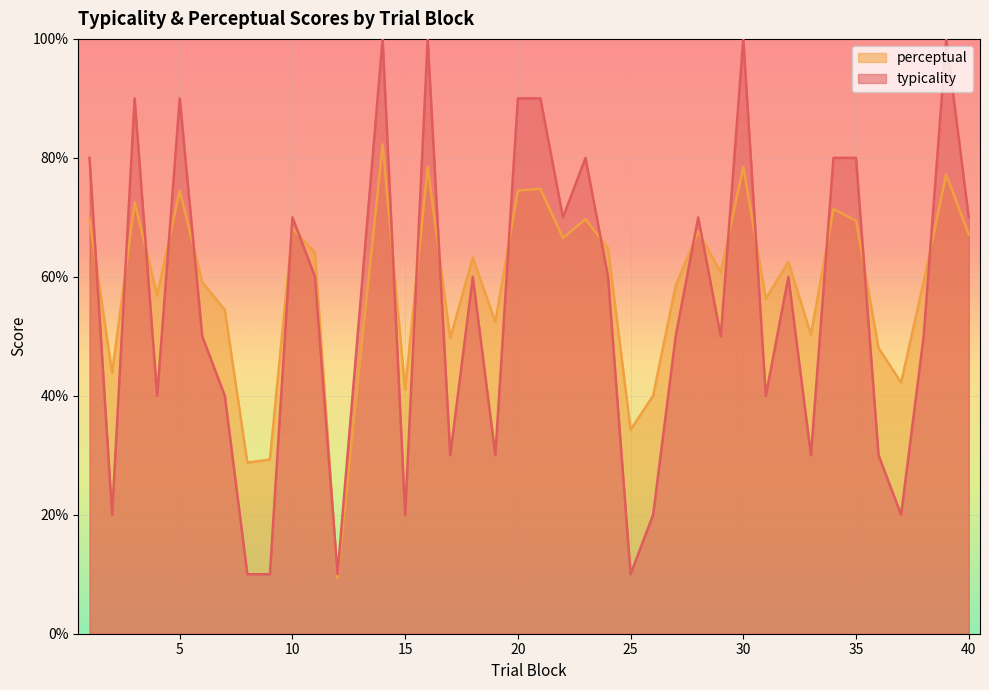

Reading left to right, extract all data points from this chart.

typicality: 80.0	20.0	90.0	40.0	90.0	50.0	40.0	10.0	10.0	70.0	60.0	10.0	100.0	20.0	100.0	30.0	60.0	30.0	90.0	90.0	70.0	80.0	60.0	10.0	20.0	50.0	70.0	50.0	100.0	40.0	60.0	30.0	80.0	80.0	30.0	20.0	50.0	100.0	70.0
perceptual: 69.8	43.8	72.5	56.9	74.5	59.1	54.4	28.8	29.3	68.2	64.0	9.4	82.3	41.1	78.5	49.7	63.2	52.4	74.5	74.8	66.5	69.7	64.8	34.3	40.0	58.5	67.6	60.7	78.5	56.3	62.5	50.3	71.4	69.4	48.0	42.2	59.1	77.2	67.1